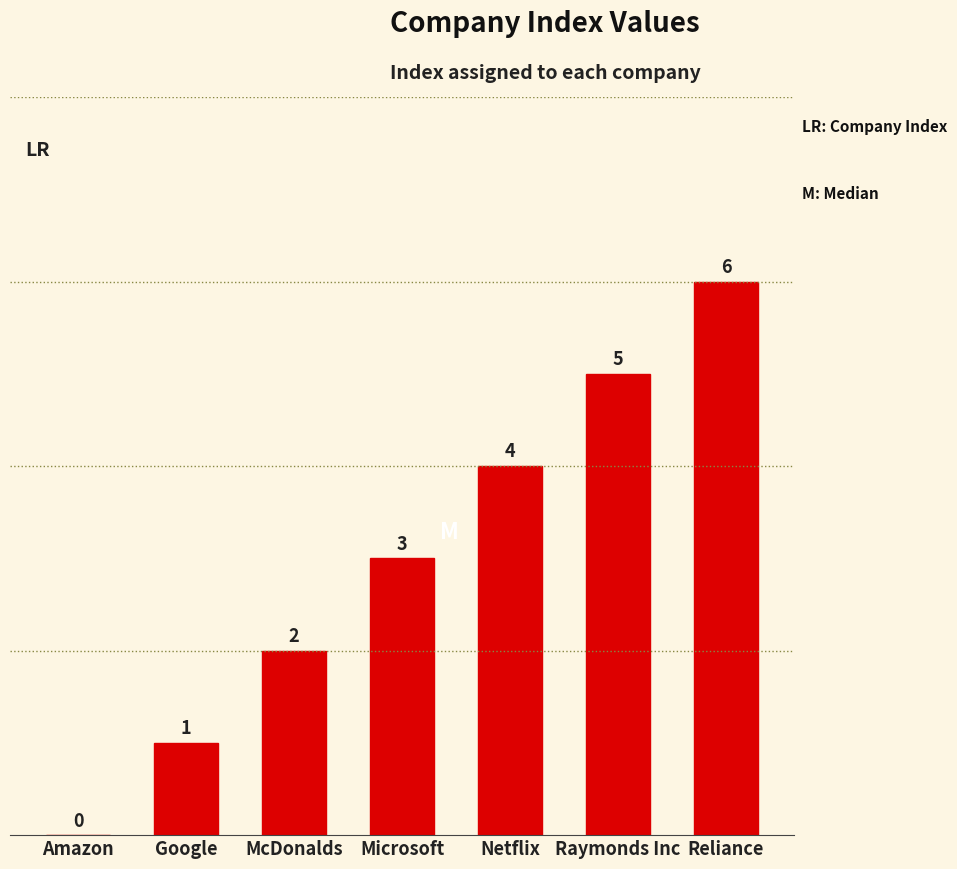

Is it true that the value at Netflix is 4?

True